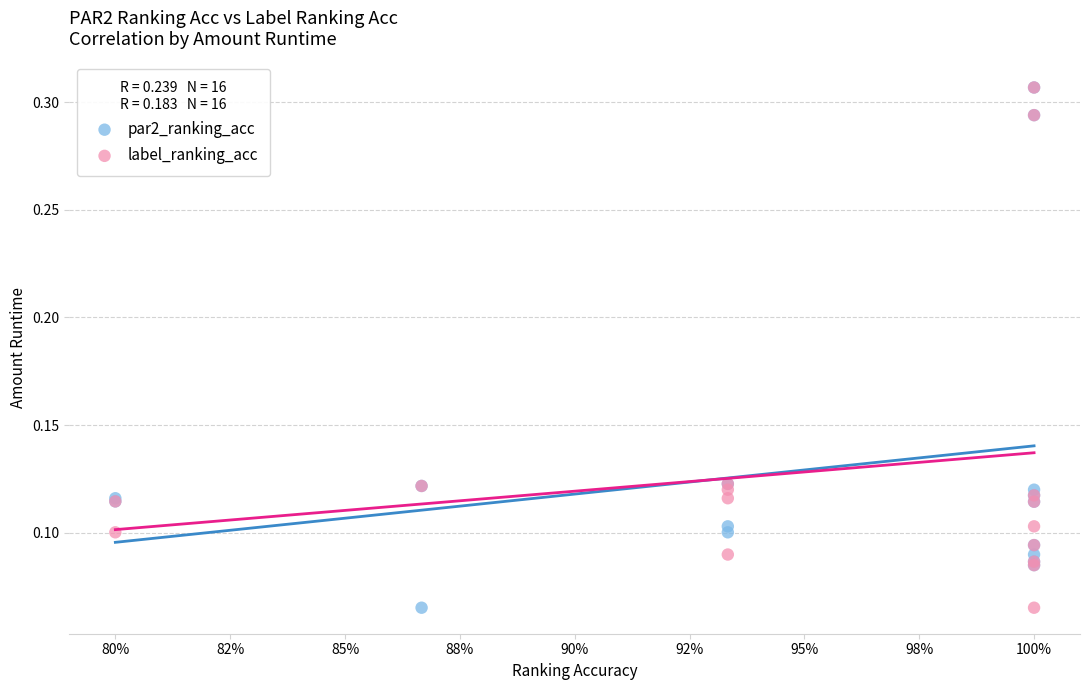

What are all the series names shown in the legend?

par2_ranking_acc, label_ranking_acc